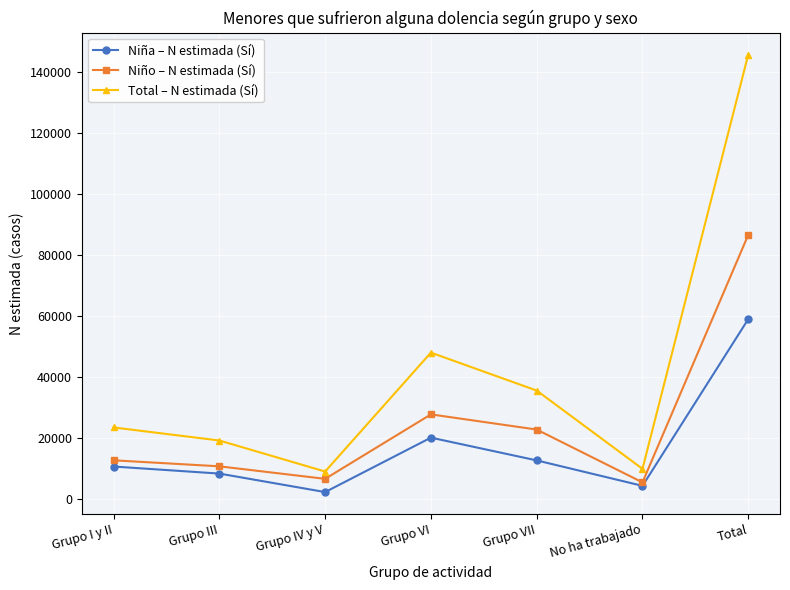

At how many categories does at least one series exceed 50833?

1